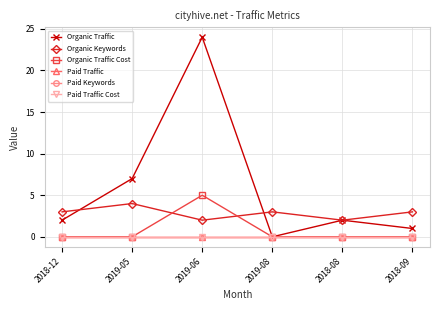

Which series has the largest total across all categories?

Organic Traffic